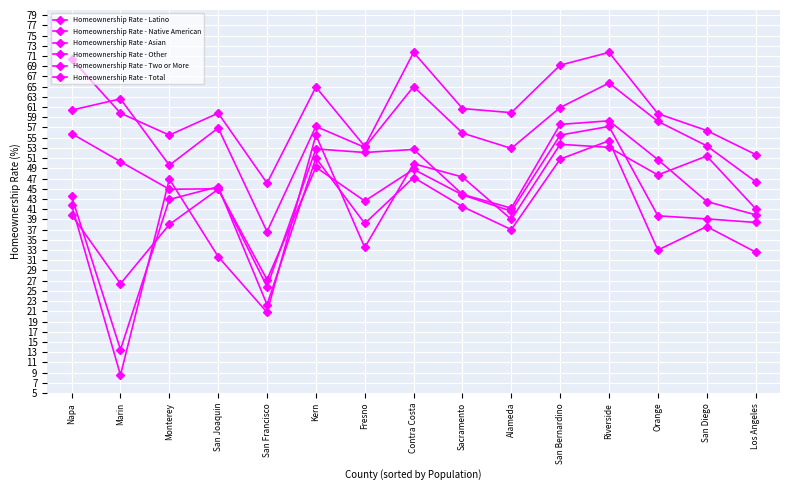

What position from the left is San Diego?

14